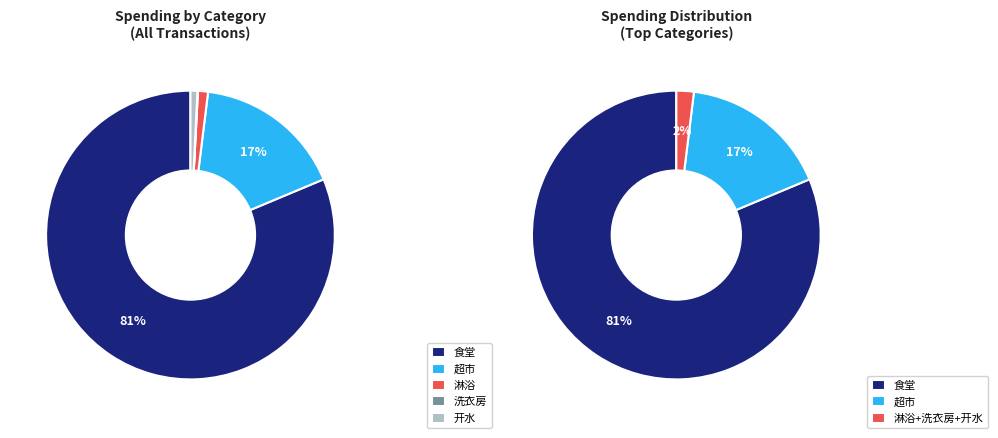

To the nearest percent, what is the combined percentage of 淋浴 and 超市?

18%